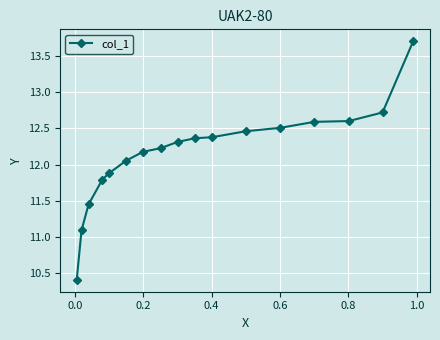

What is the maximum value shown in the chart?

13.7